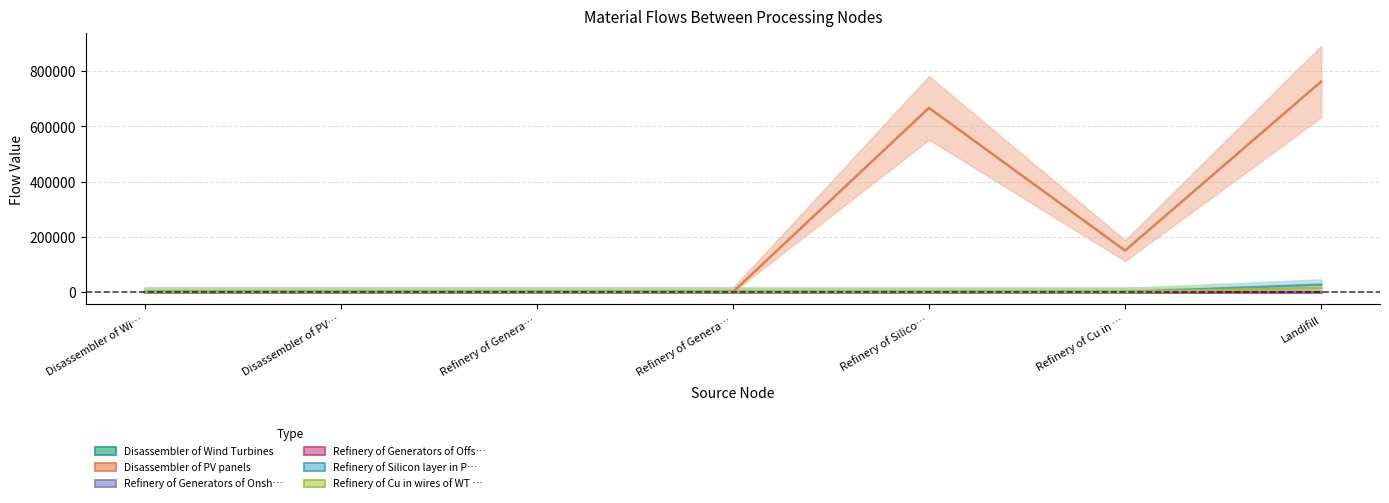

In Disassembler of PV panels, how many points are higher than both neighbors (excluding endpoints)?

1